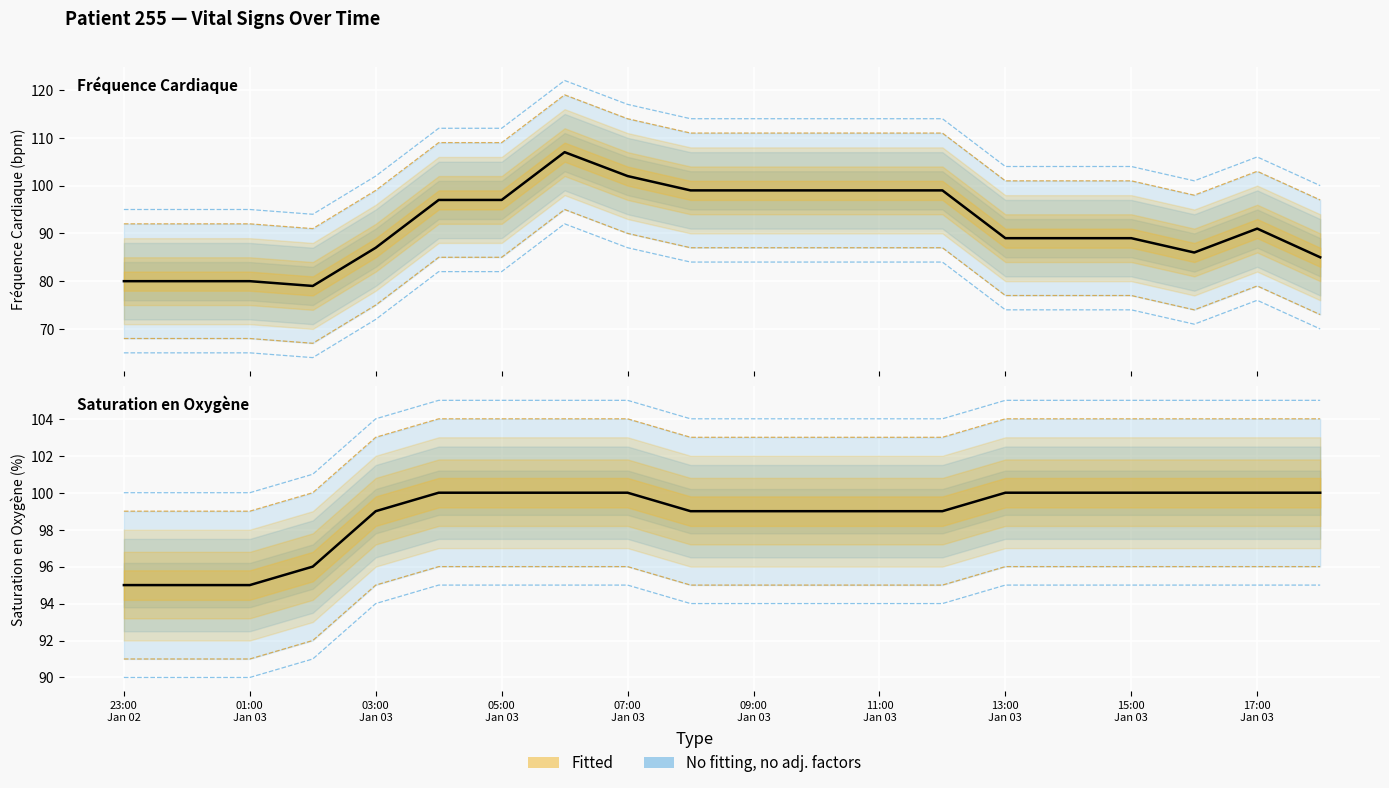

The value of Fréquence Cardiaque (bpm) at 2025-01-03 02:00 is 23. True or false?

False